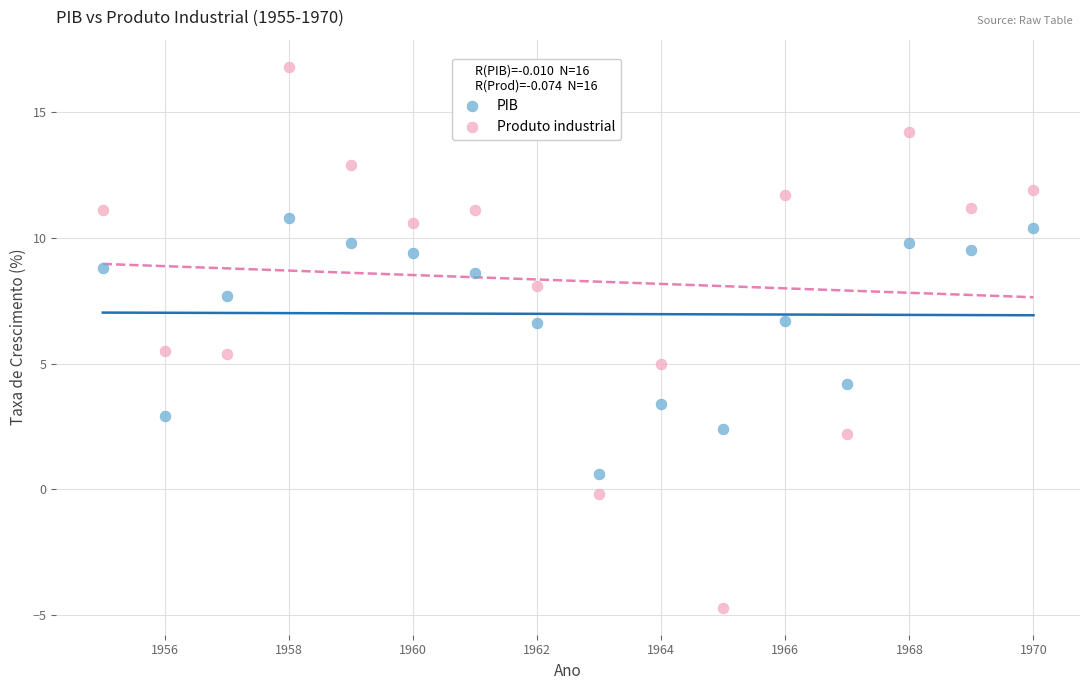

Across all data points, what is the range of Y values (max minus min)?

21.5